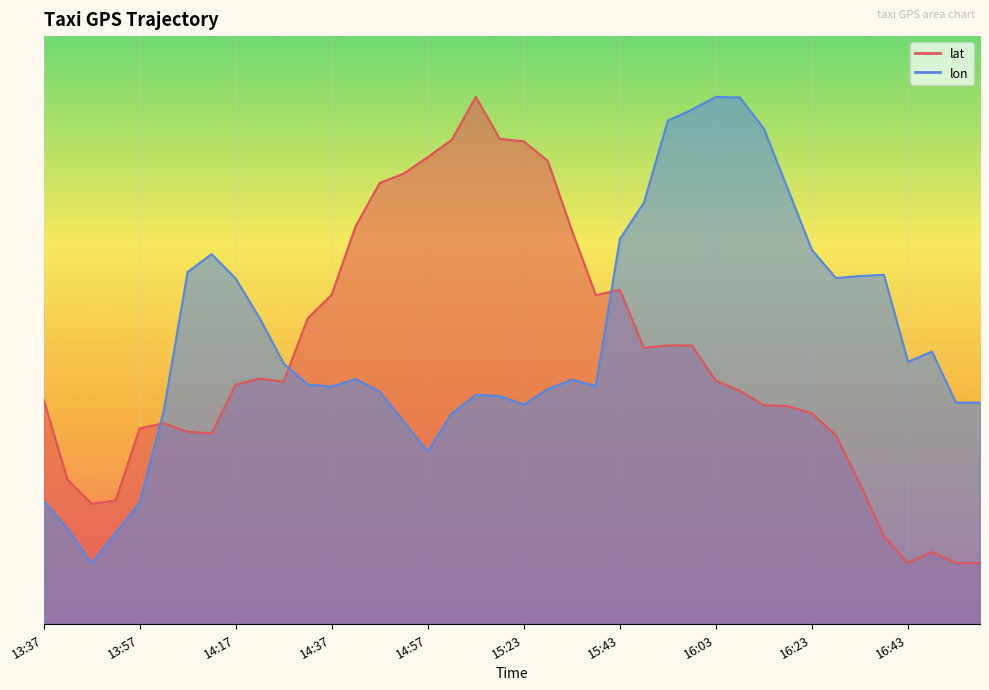

At which label is lat closest to 39?

16:58